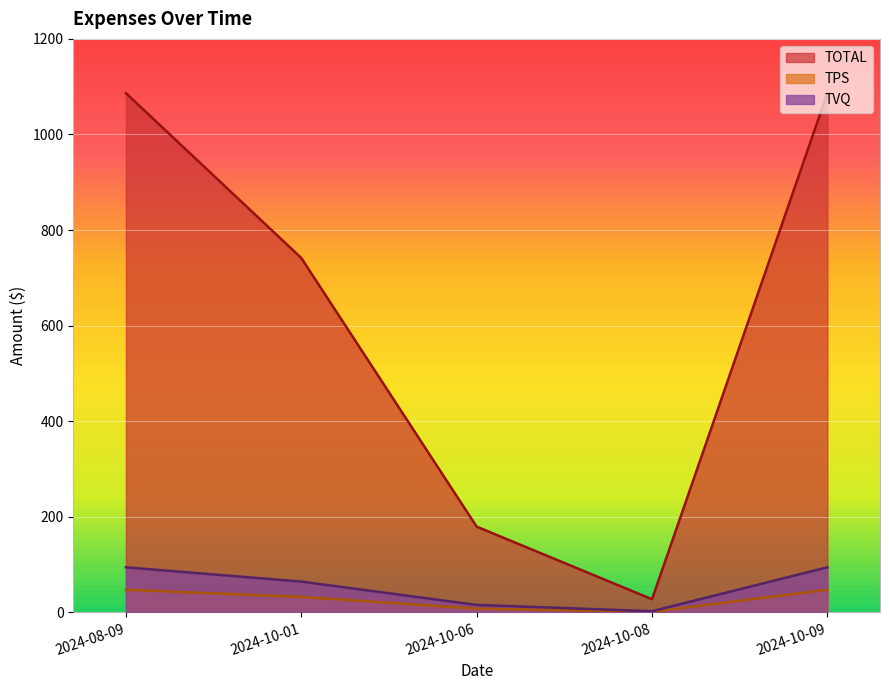

Rank the series by their maximum value, from lowest to highest.

TPS, TVQ, TOTAL